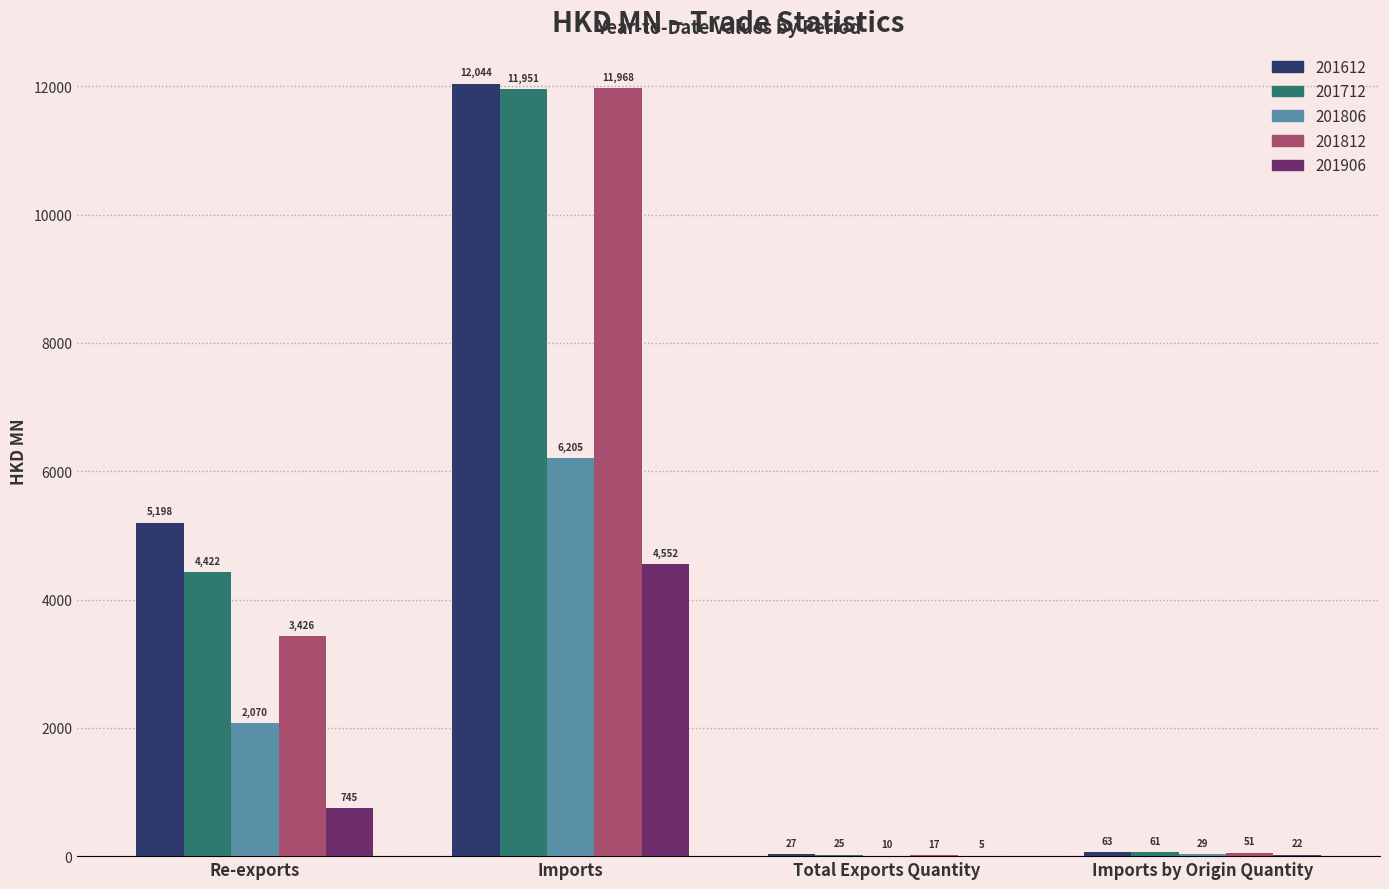

Which series changed the most between Imports and Total Exports Quantity?

201612